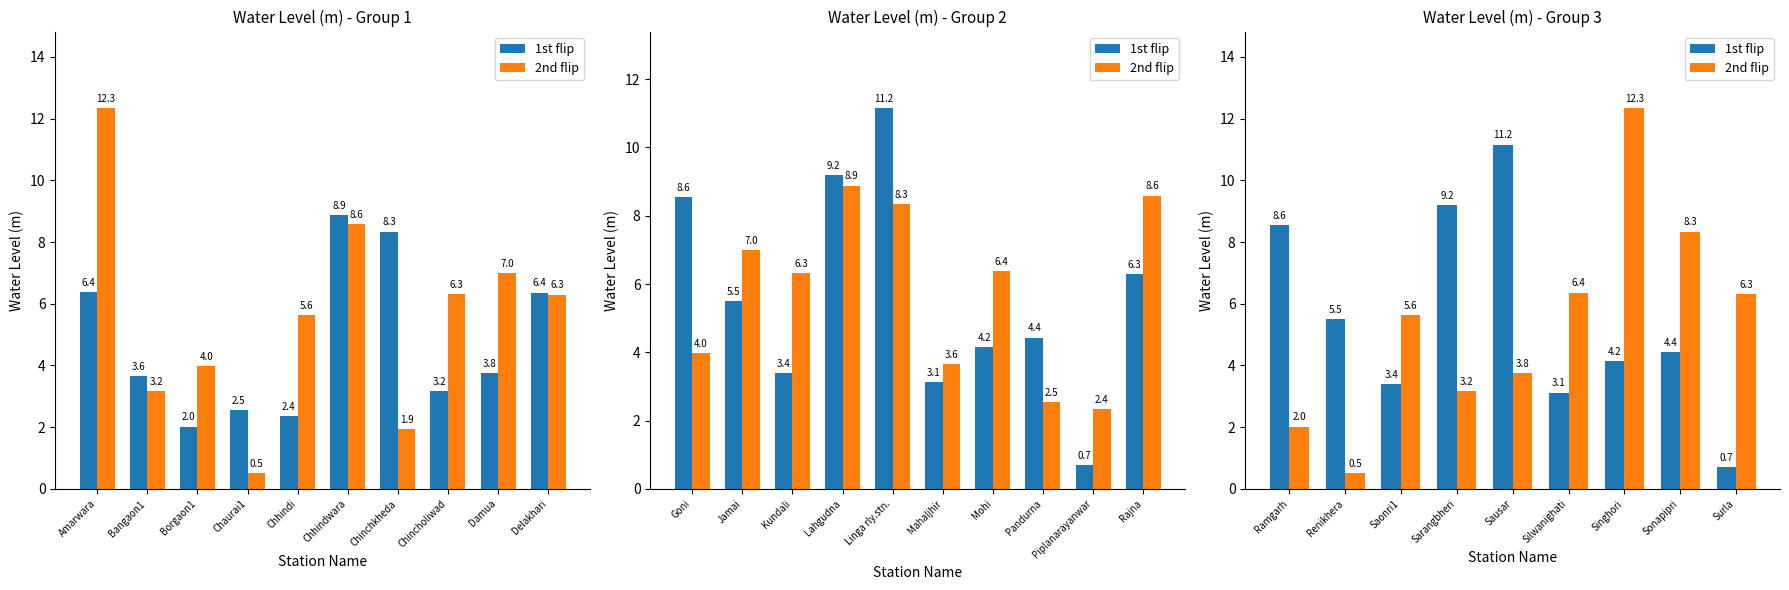

Rank the series by their maximum value, from lowest to highest.

1st flip, 2nd flip